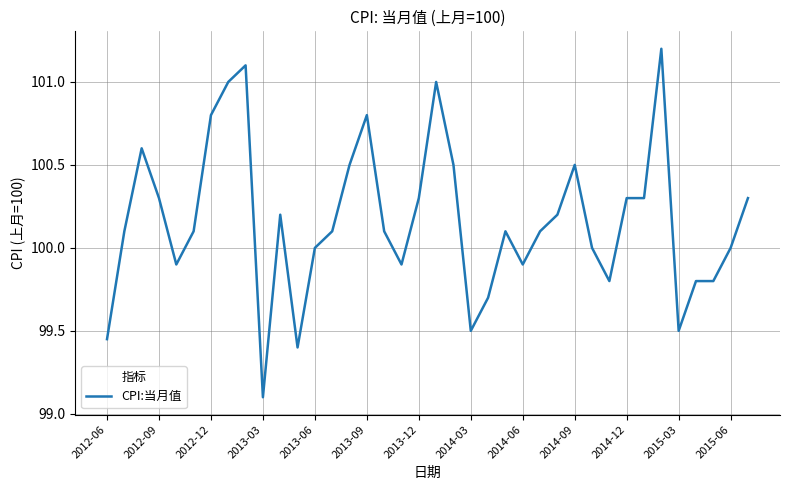

What is the minimum value shown in the chart?

99.1